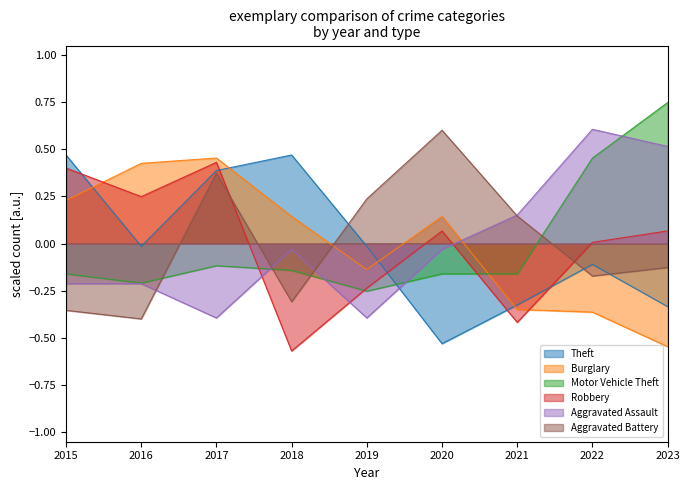

Is it true that Robbery equals 0.1 at 2020?

False